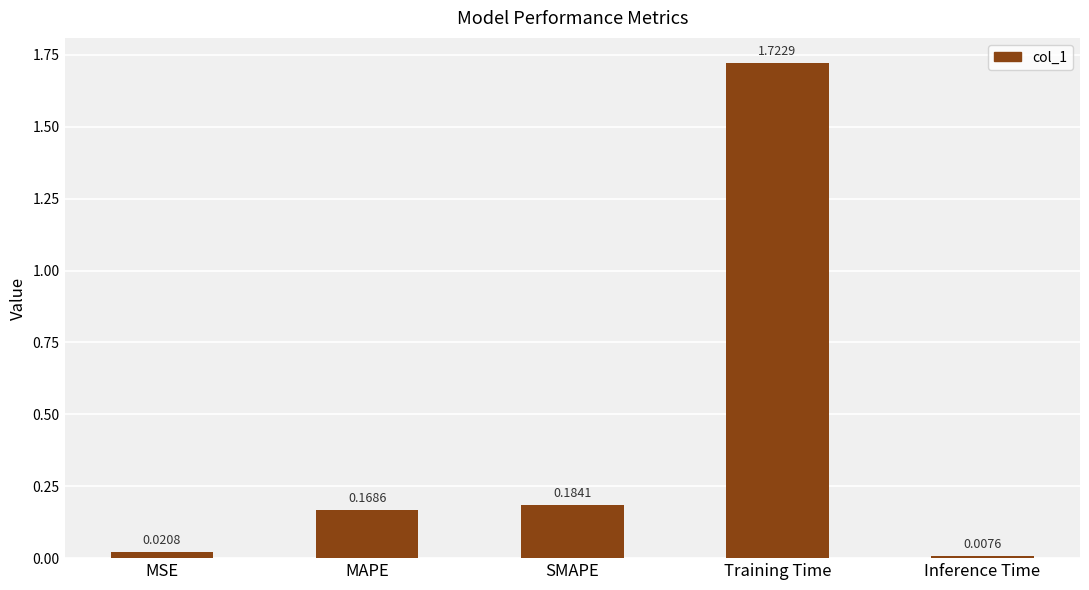

List the labels in order of value, smallest first.

Inference Time, MSE, MAPE, SMAPE, Training Time